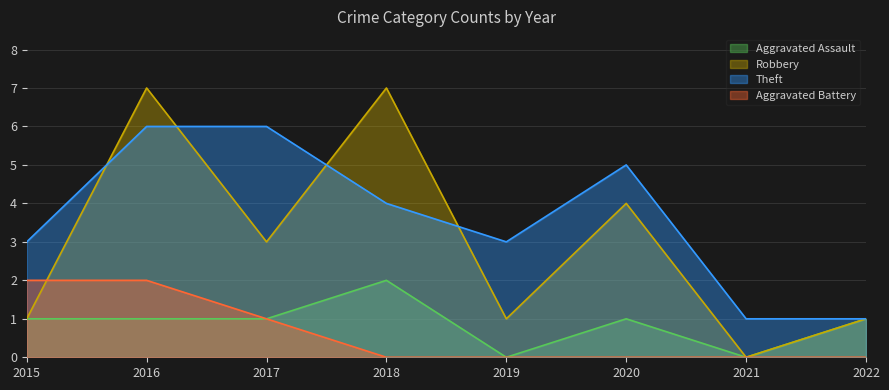

Rank the series at 2016 from lowest to highest value.

Aggravated Assault, Aggravated Battery, Theft, Robbery